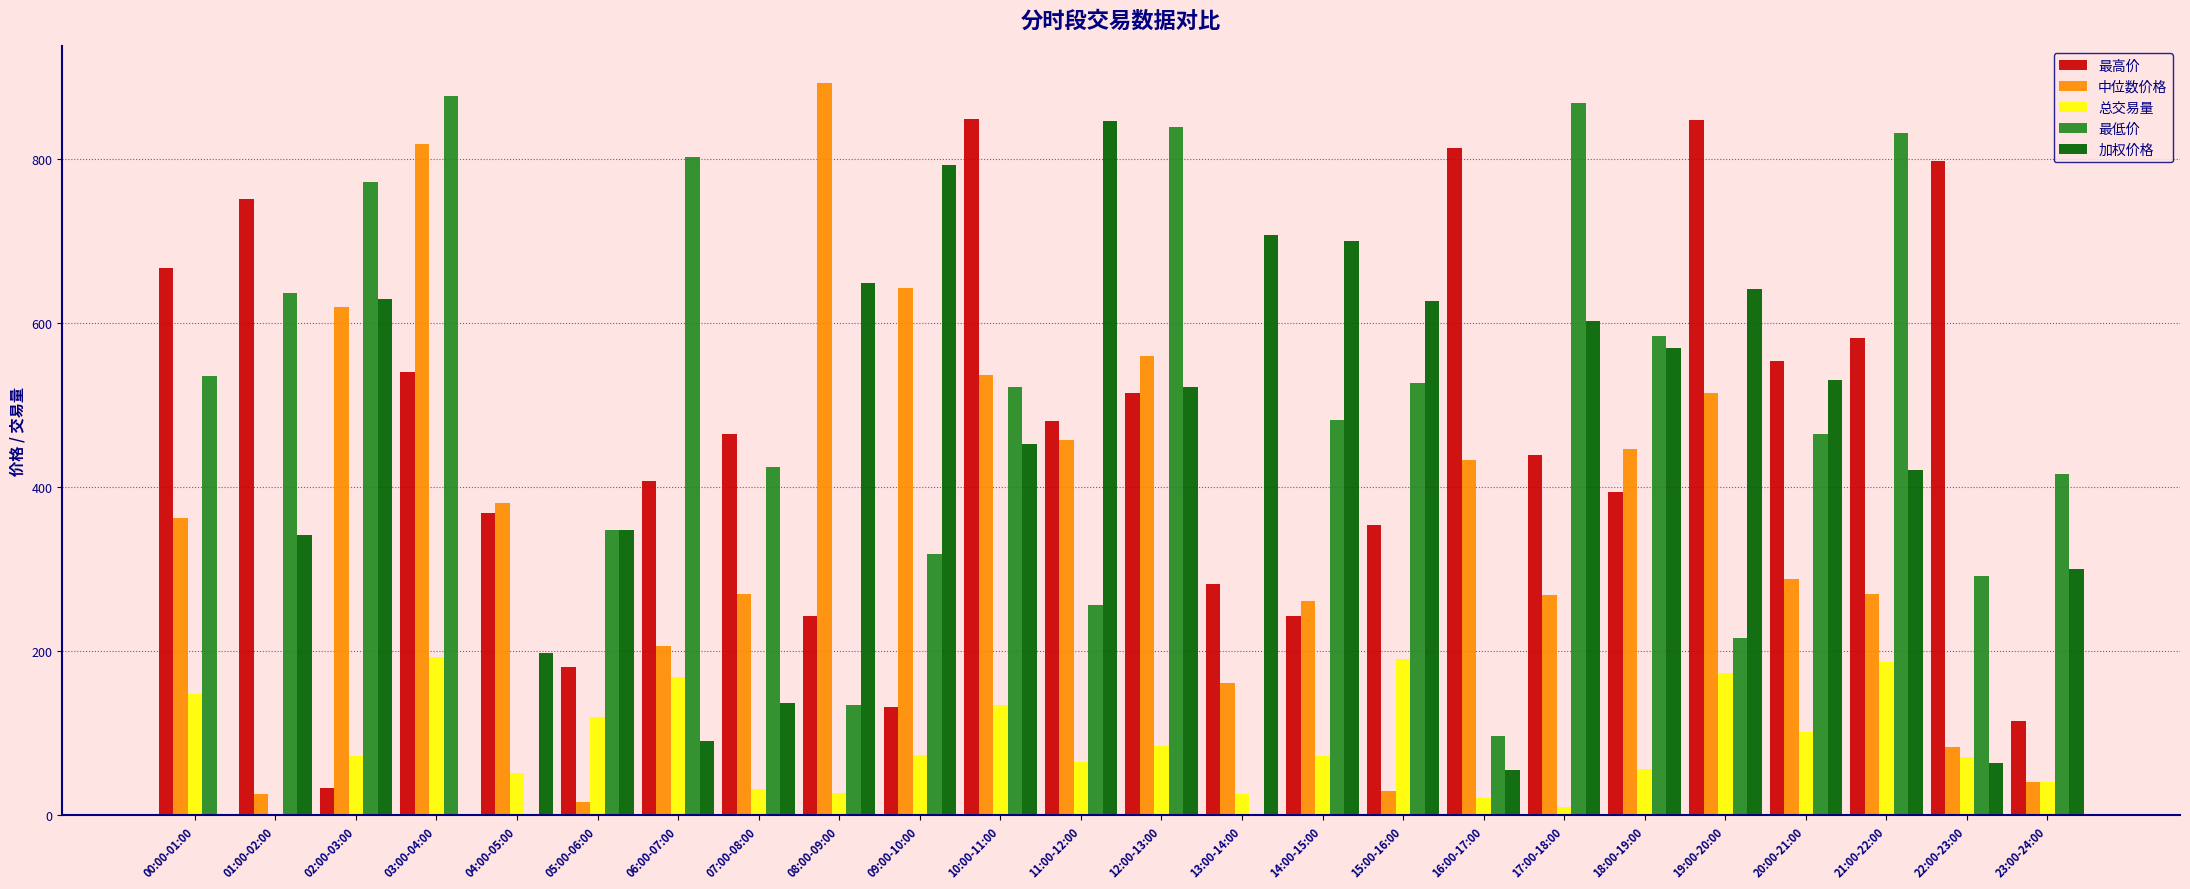

Which series has the largest total across all categories?

最低价